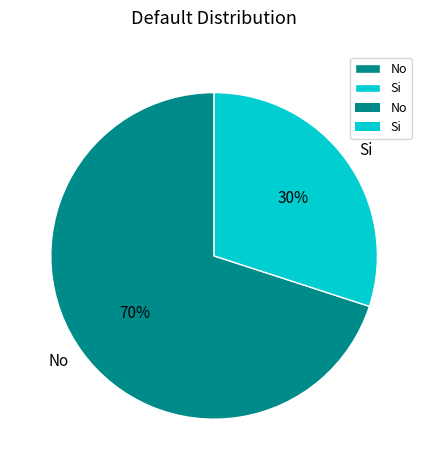

To the nearest percent, what portion does No represent?

70%